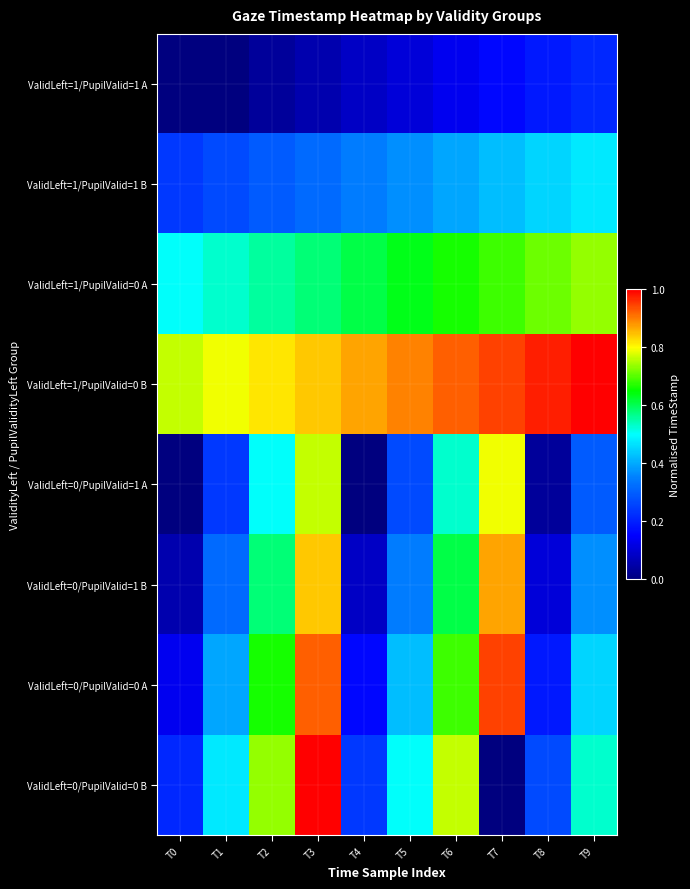

Reading left to right, what are all the values shown in this chart?

ValidLeft=1/PupilValid=1 A: T0=0.0	T1=0.0	T2=0.0	T3=0.1	T4=0.1	T5=0.1	T6=0.1	T7=0.2	T8=0.2	T9=0.2
ValidLeft=1/PupilValid=1 B: T0=0.2	T1=0.3	T2=0.3	T3=0.3	T4=0.3	T5=0.4	T6=0.4	T7=0.4	T8=0.5	T9=0.5
ValidLeft=1/PupilValid=0 A: T0=0.5	T1=0.5	T2=0.6	T3=0.6	T4=0.6	T5=0.6	T6=0.7	T7=0.7	T8=0.7	T9=0.7
ValidLeft=1/PupilValid=0 B: T0=0.8	T1=0.8	T2=0.8	T3=0.8	T4=0.9	T5=0.9	T6=0.9	T7=0.9	T8=1.0	T9=1.0
ValidLeft=0/PupilValid=1 A: T0=0.0	T1=0.2	T2=0.5	T3=0.8	T4=0.0	T5=0.3	T6=0.5	T7=0.8	T8=0.0	T9=0.3
ValidLeft=0/PupilValid=1 B: T0=0.1	T1=0.3	T2=0.6	T3=0.8	T4=0.1	T5=0.3	T6=0.6	T7=0.9	T8=0.1	T9=0.4
ValidLeft=0/PupilValid=0 A: T0=0.1	T1=0.4	T2=0.7	T3=0.9	T4=0.2	T5=0.4	T6=0.7	T7=0.9	T8=0.2	T9=0.5
ValidLeft=0/PupilValid=0 B: T0=0.2	T1=0.5	T2=0.7	T3=1.0	T4=0.2	T5=0.5	T6=0.8	T7=0.0	T8=0.3	T9=0.5